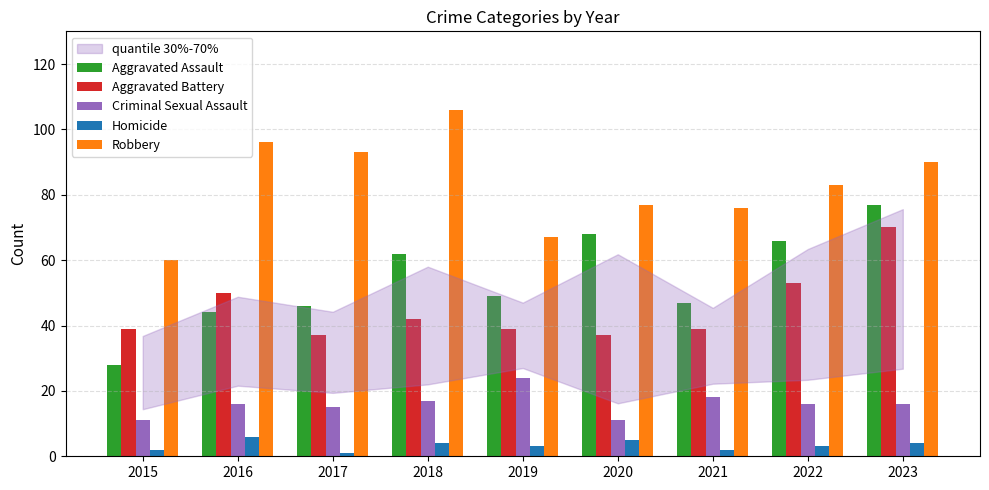

At which category is the sum across all series the highest?

2023